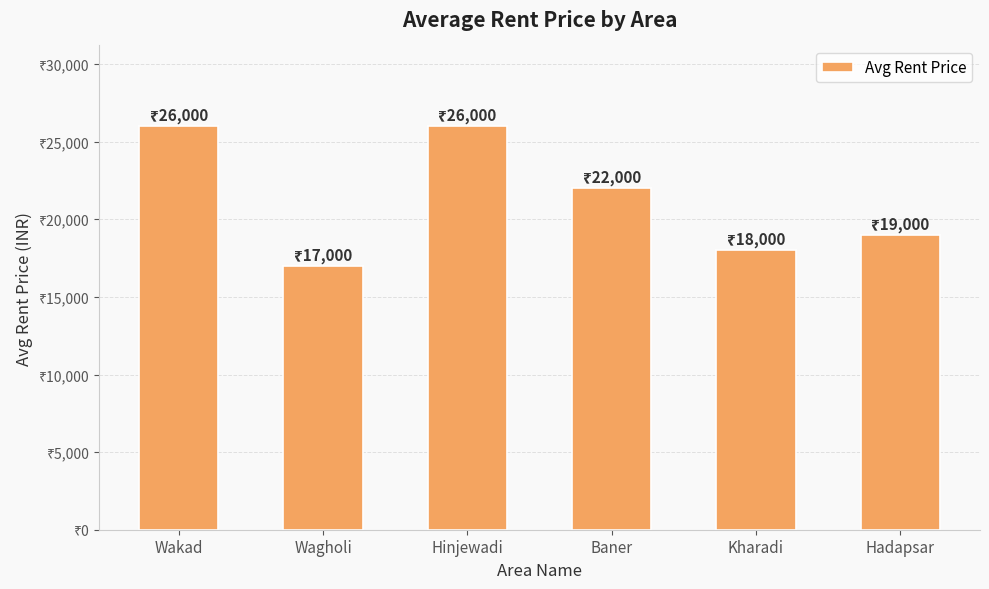

What is the change in value from Wakad to Kharadi?

-8000